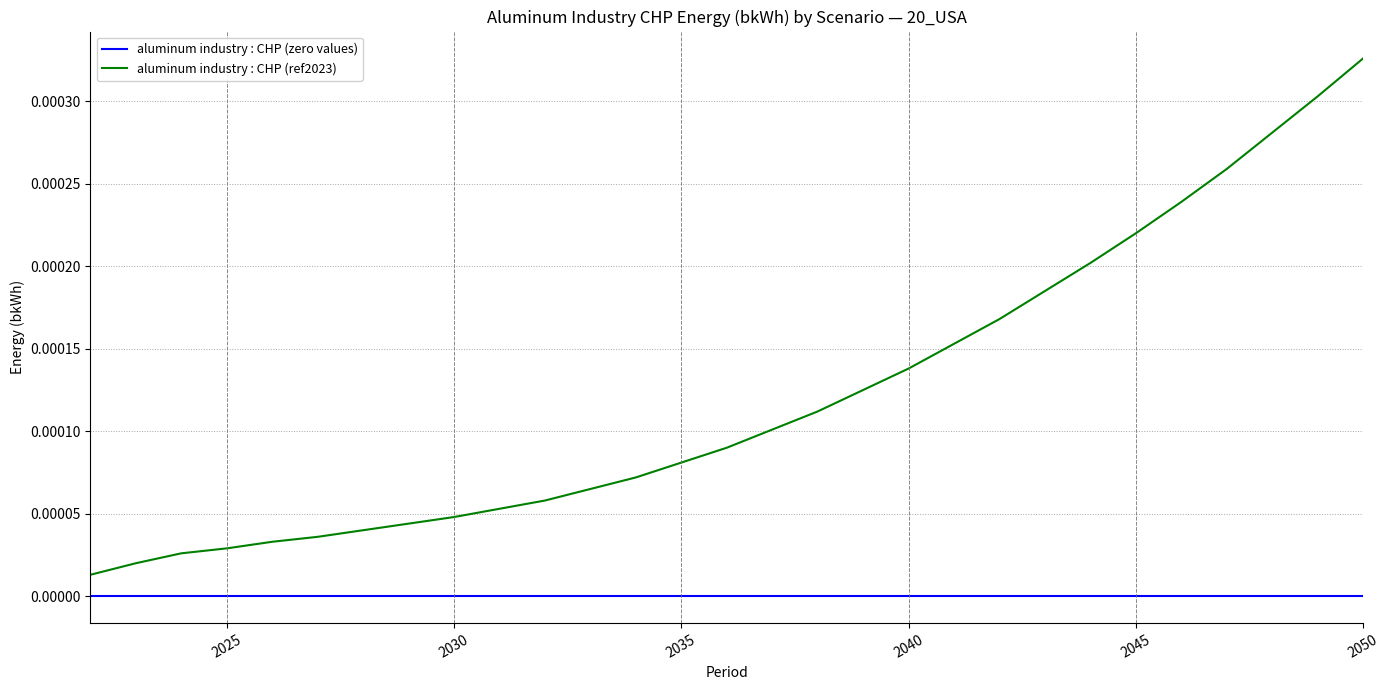

Which series has the widest spread of values?

aluminum industry : CHP (ref2023)